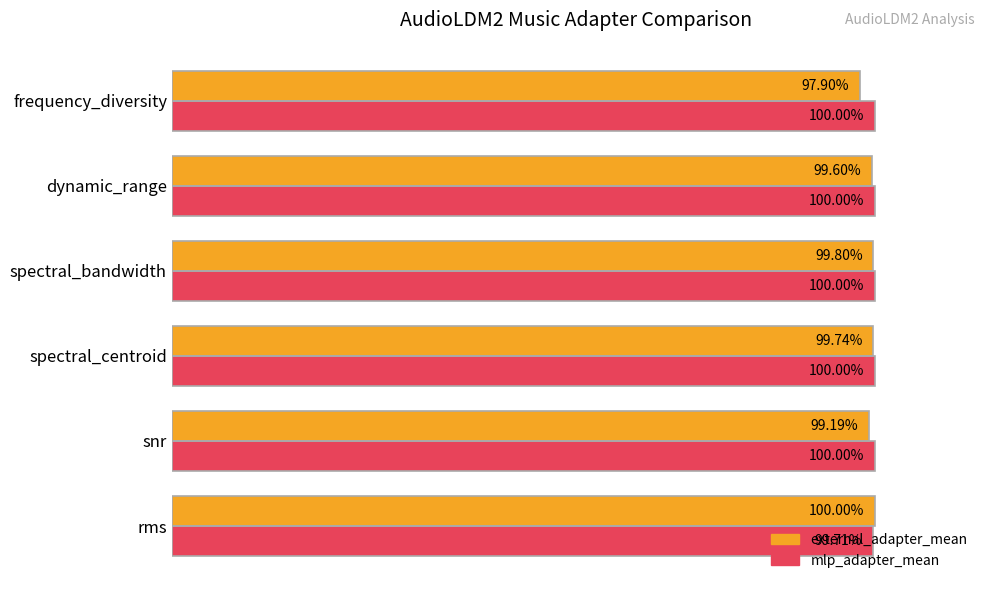

At which label is mlp_adapter_mean closest to 99?

rms